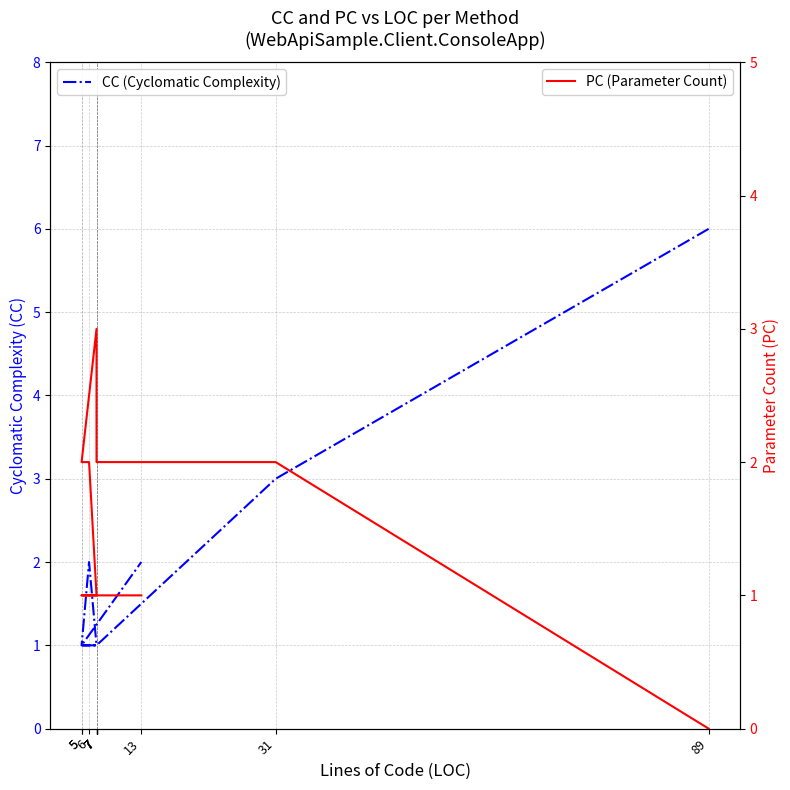

At which label does CC (Cyclomatic Complexity) reach its peak?

89